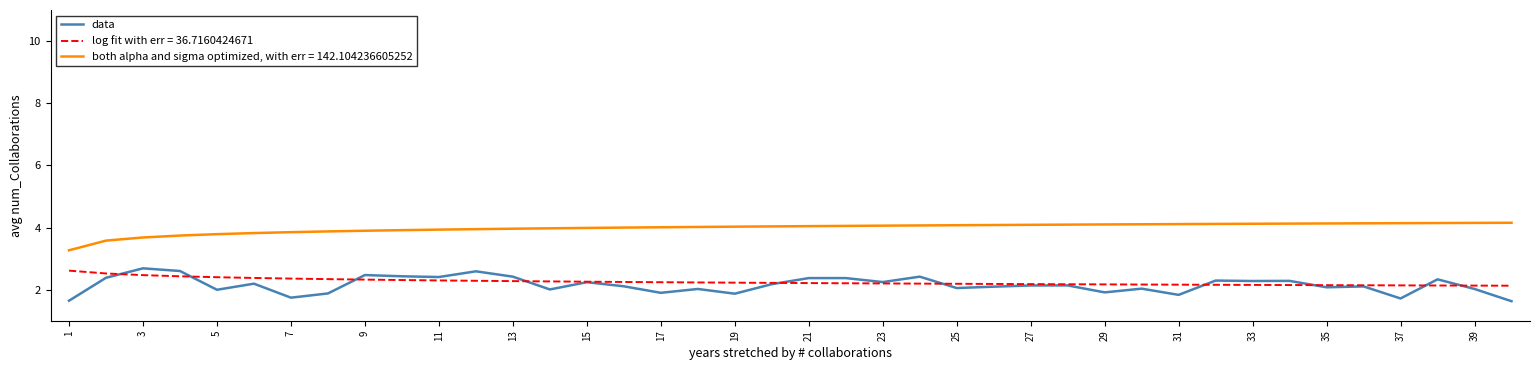

Which series has the largest total across all categories?

both alpha and sigma optimized, with err = 142.104236605252